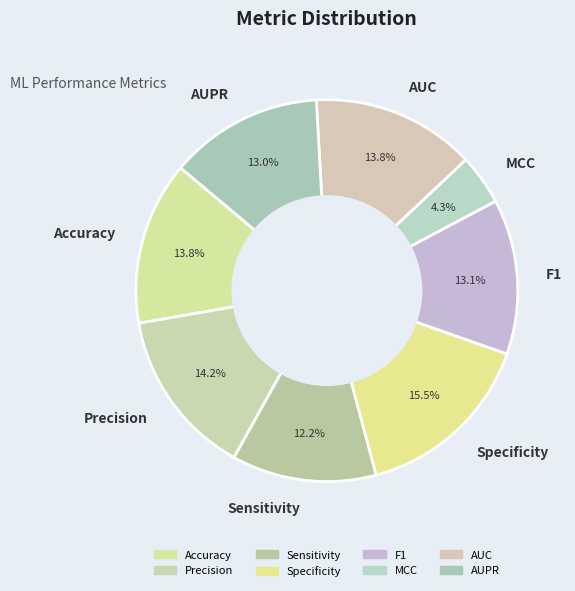

Which category has the smallest portion of the pie?

MCC